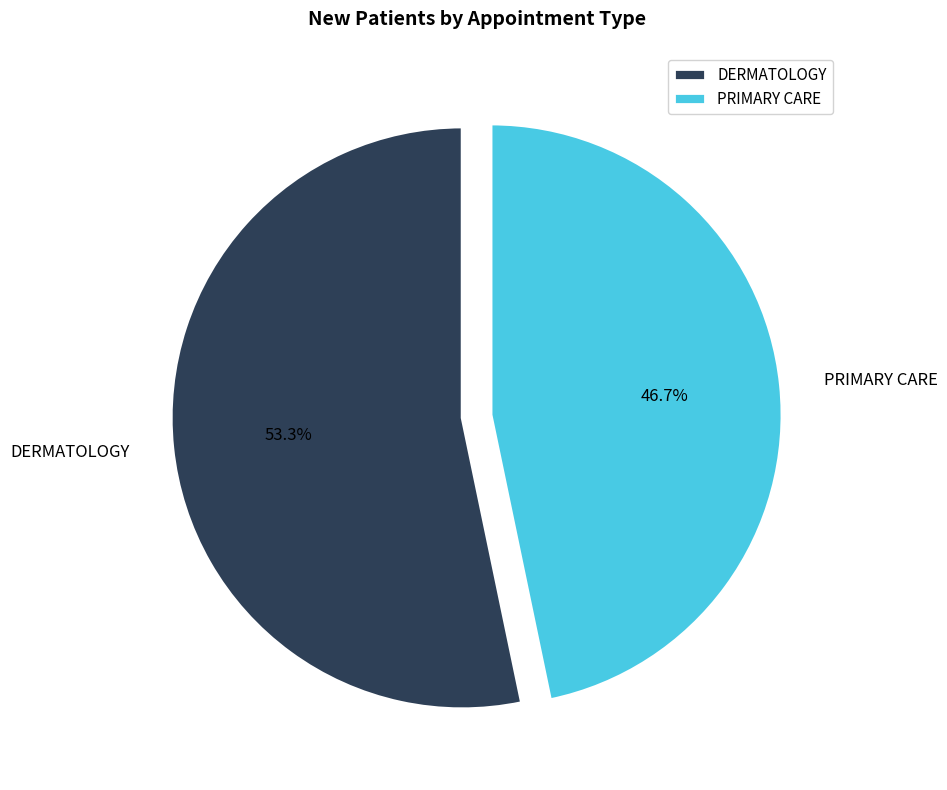

To the nearest percent, what portion does PRIMARY CARE represent?

47%